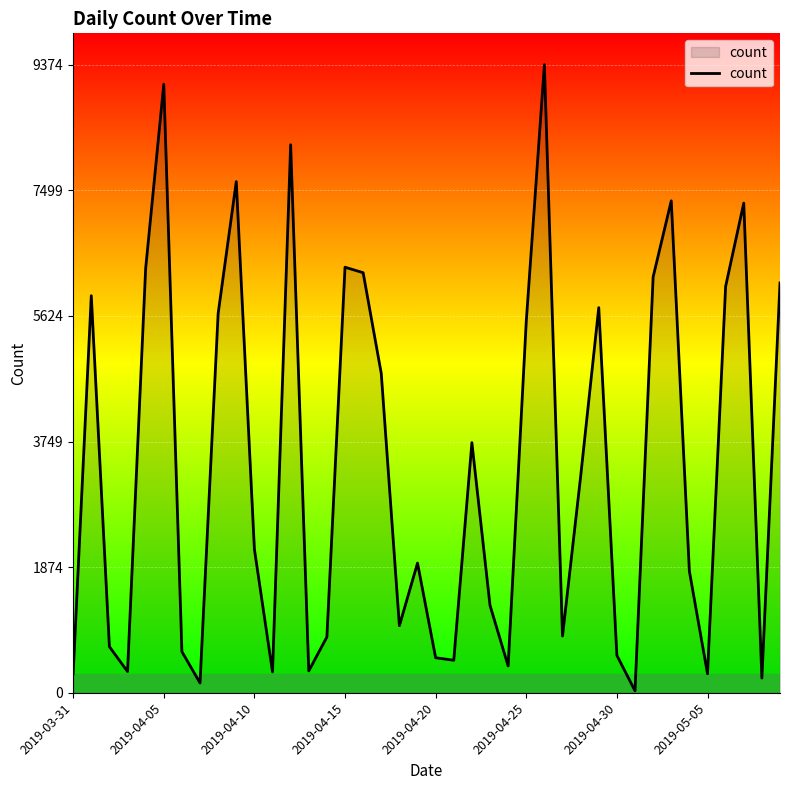

How many lines are shown in the chart?

1